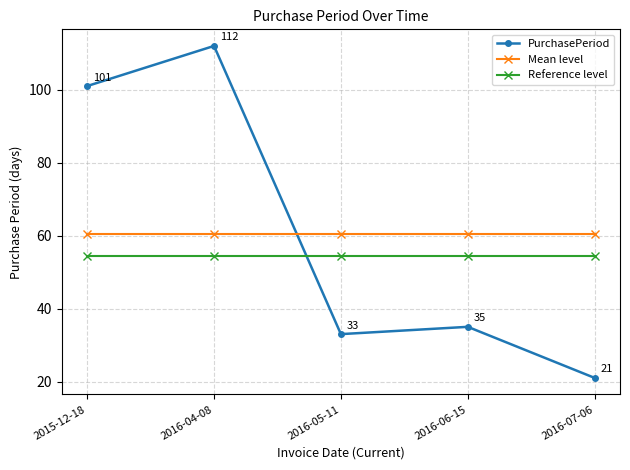

Which category has the lowest value across all series?

2016-07-06